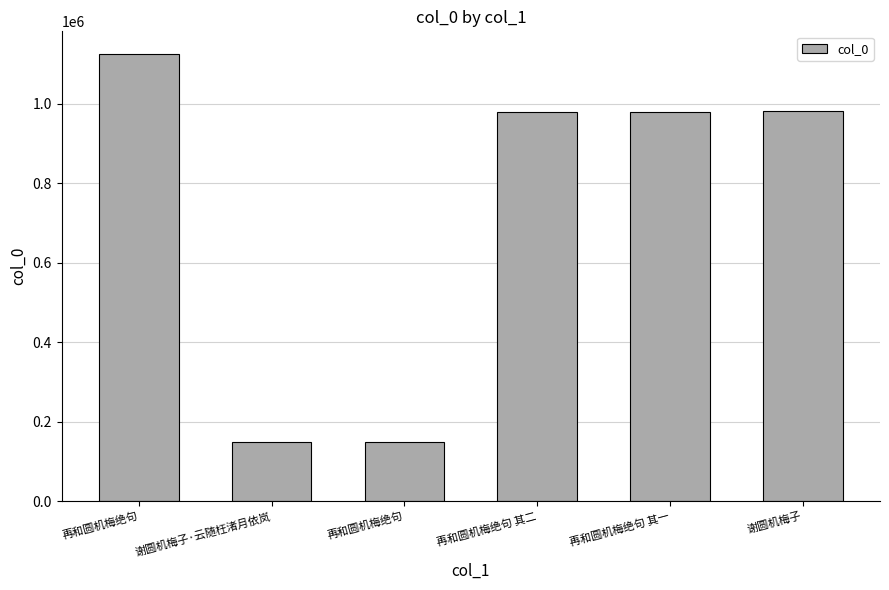

How many data points are less than 979868?

3